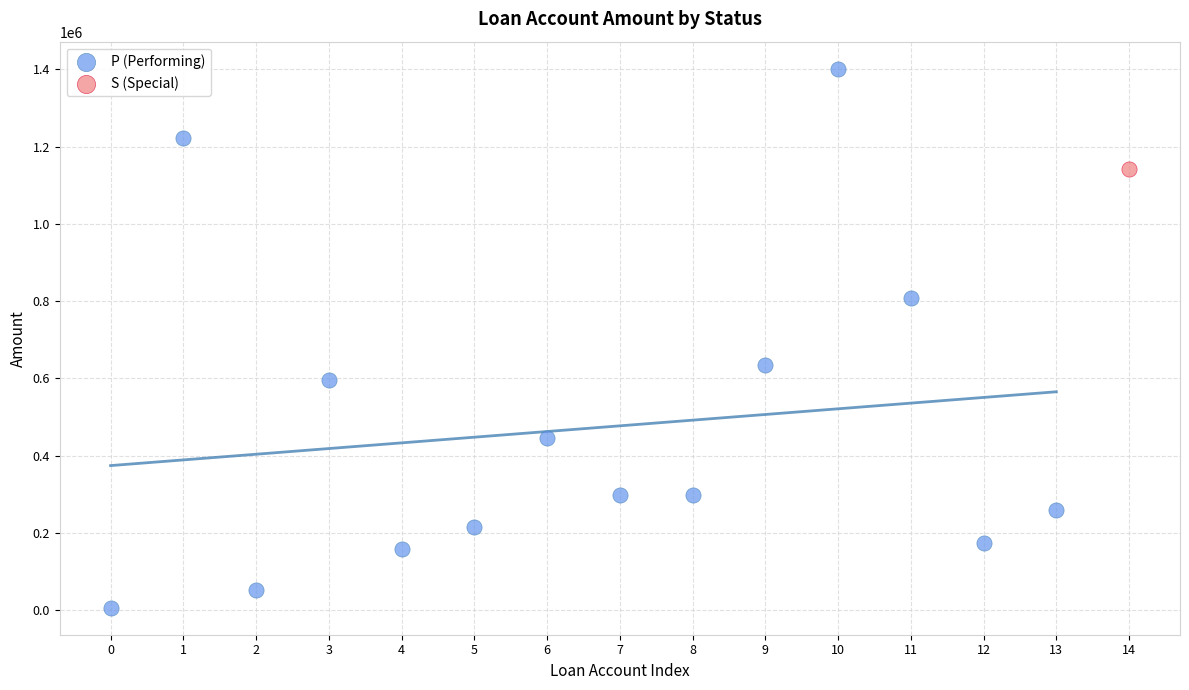

What are all the series names shown in the legend?

P (Performing), S (Special)